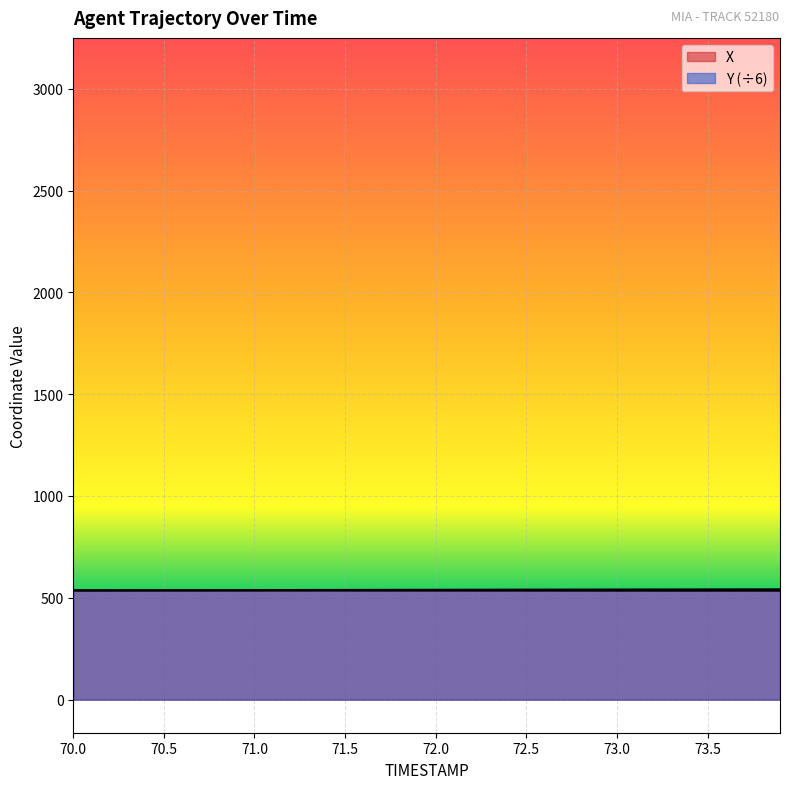

Rank the series by their average value, from lowest to highest.

X, Y